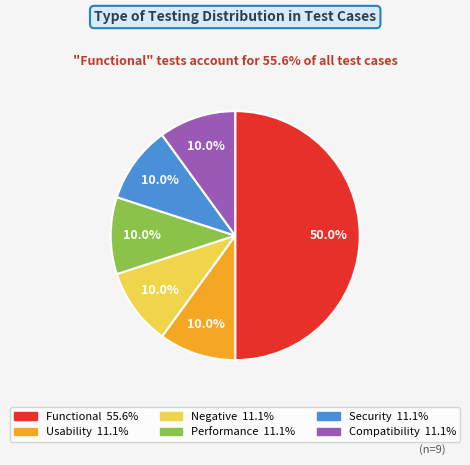

Is it true that Functional is 43% of the pie?

False